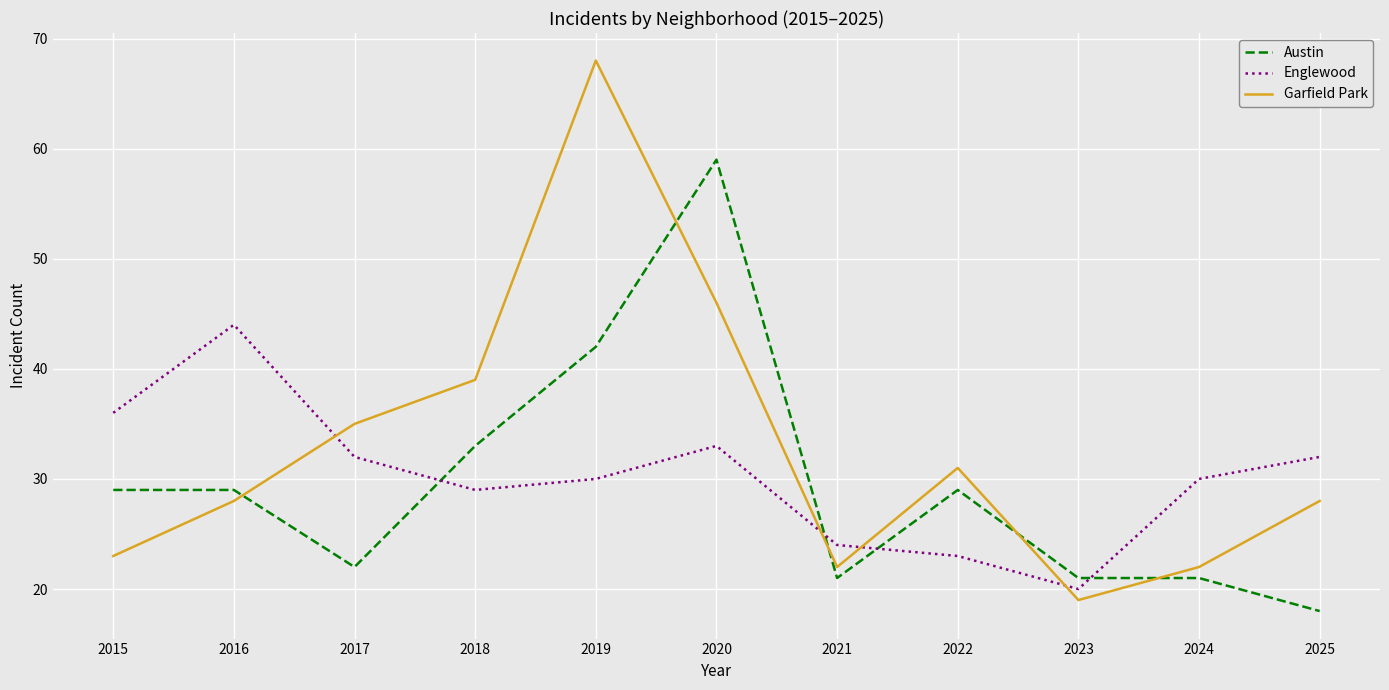

List the series in order of their peak value, highest first.

Garfield Park, Austin, Englewood